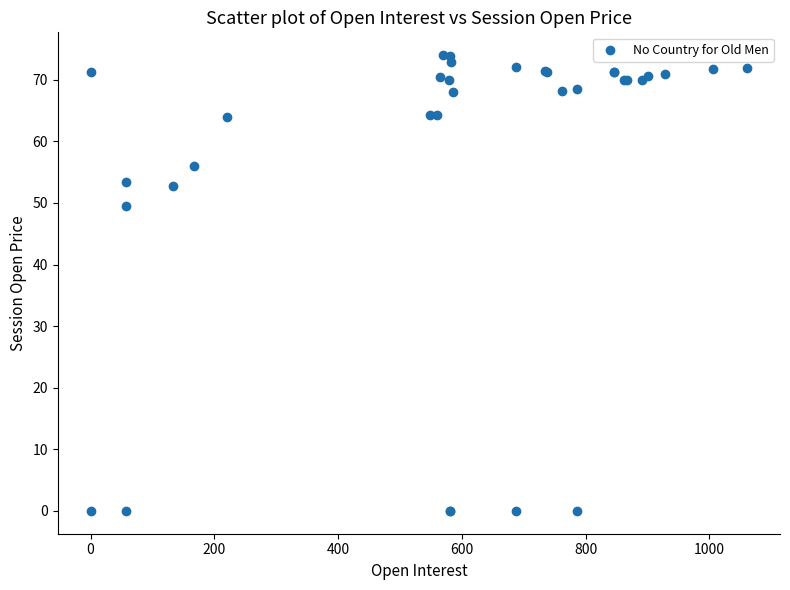

What Y value in the scatter plot is closest to 37?

49.5